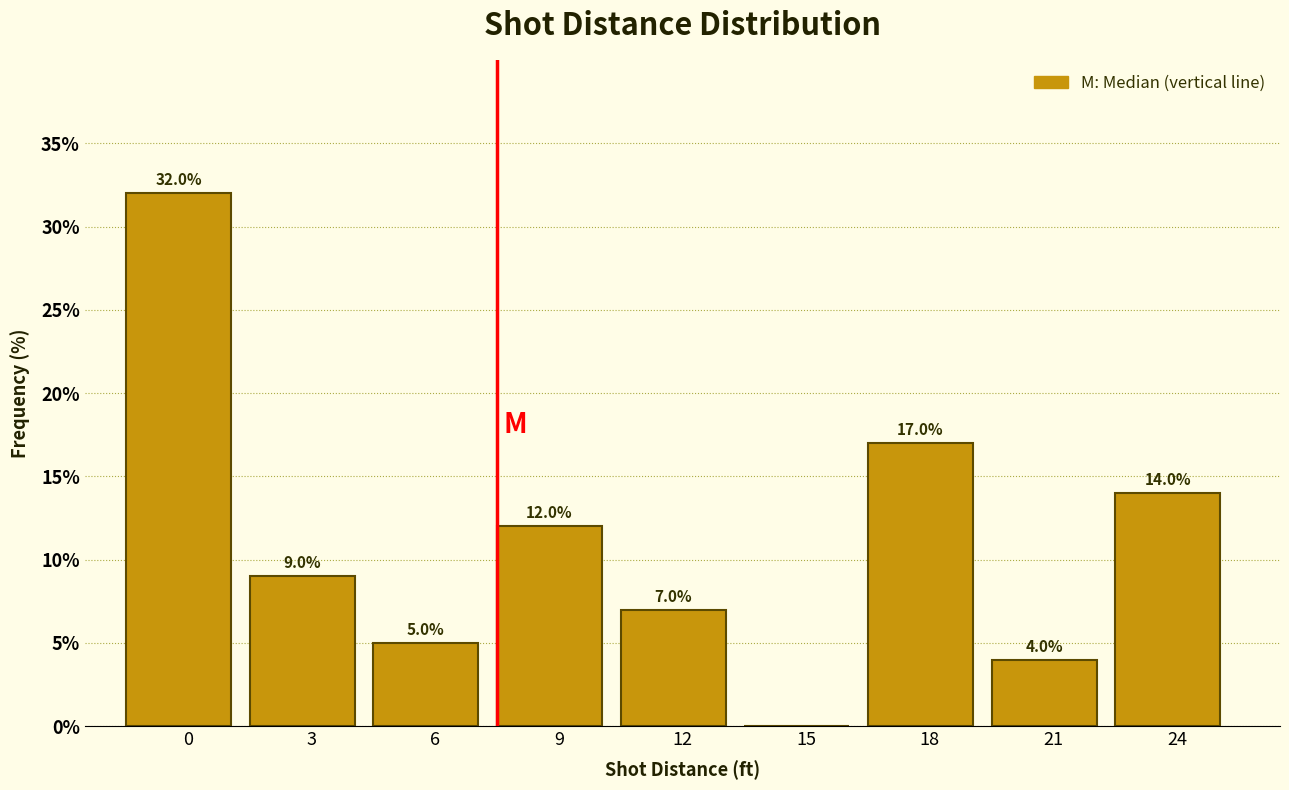

Reading left to right, what are all the values shown in this chart?

0=32.0	3=9.0	6=5.0	9=12.0	12=7.0	15=0.0	18=17.0	21=4.0	24=14.0